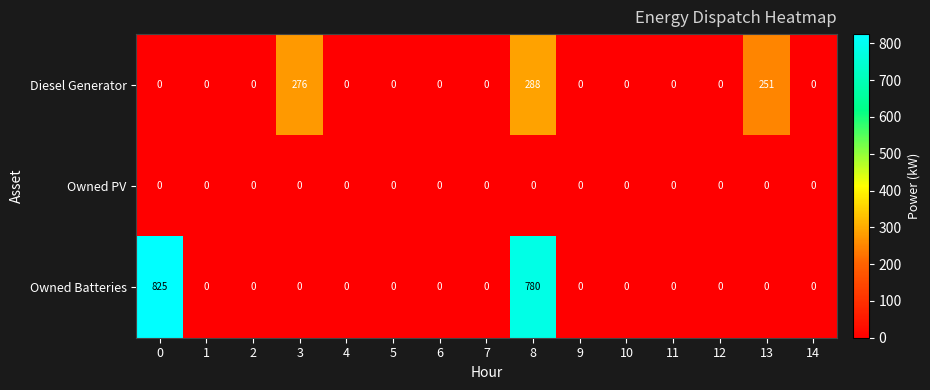

Is it true that Owned Batteries equals 267 at 7?

False